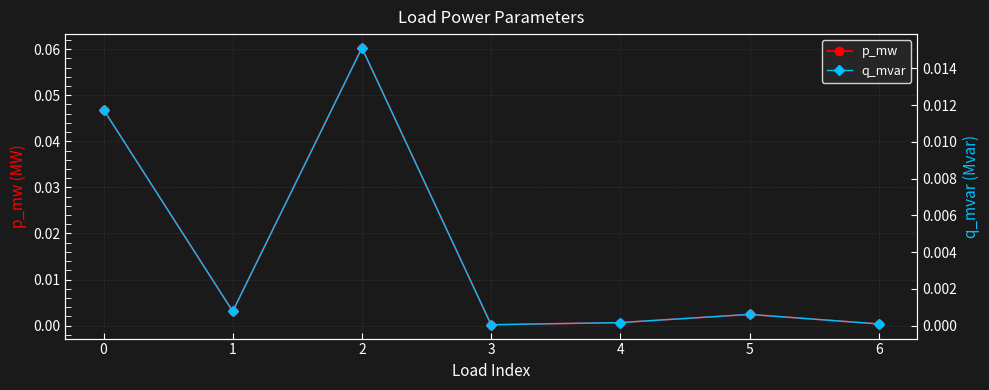

Rank the series by their average value, from lowest to highest.

q_mvar, p_mw